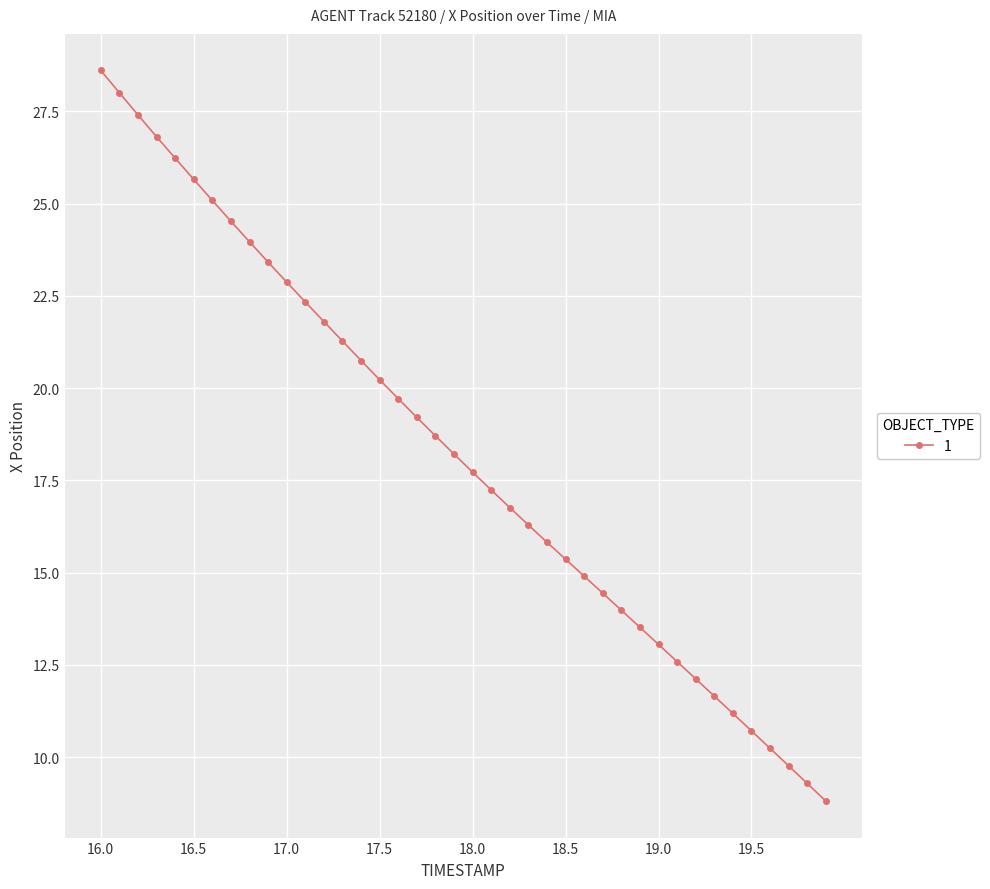

How many lines are shown in the chart?

1